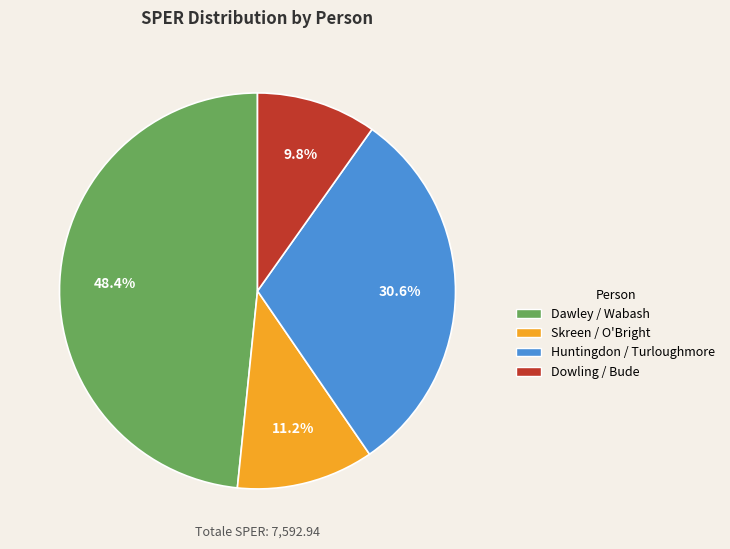

Rank the categories by value from lowest to highest.

Dowling / Bude, Skreen / O'Bright, Huntingdon / Turloughmore, Dawley / Wabash